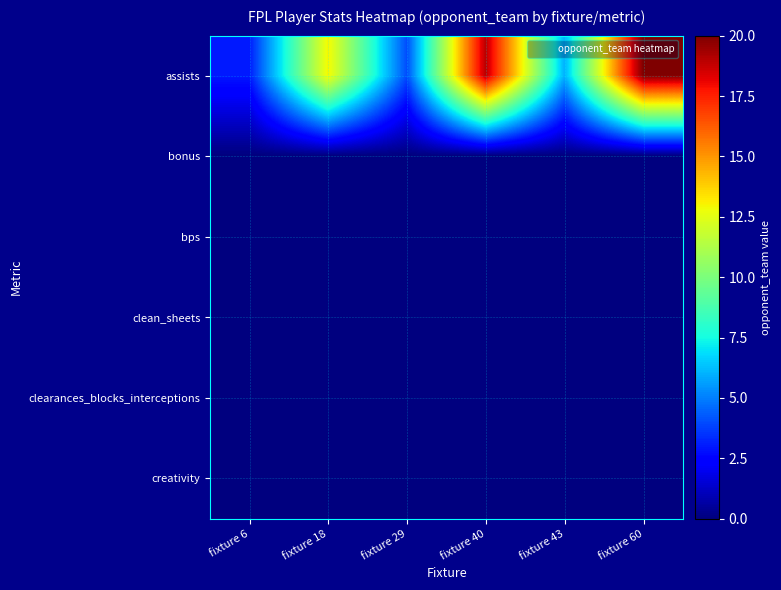

Rank the series at fixture 40 from lowest to highest value.

bonus, bps, clean_sheets, clearances_blocks_interceptions, creativity, assists